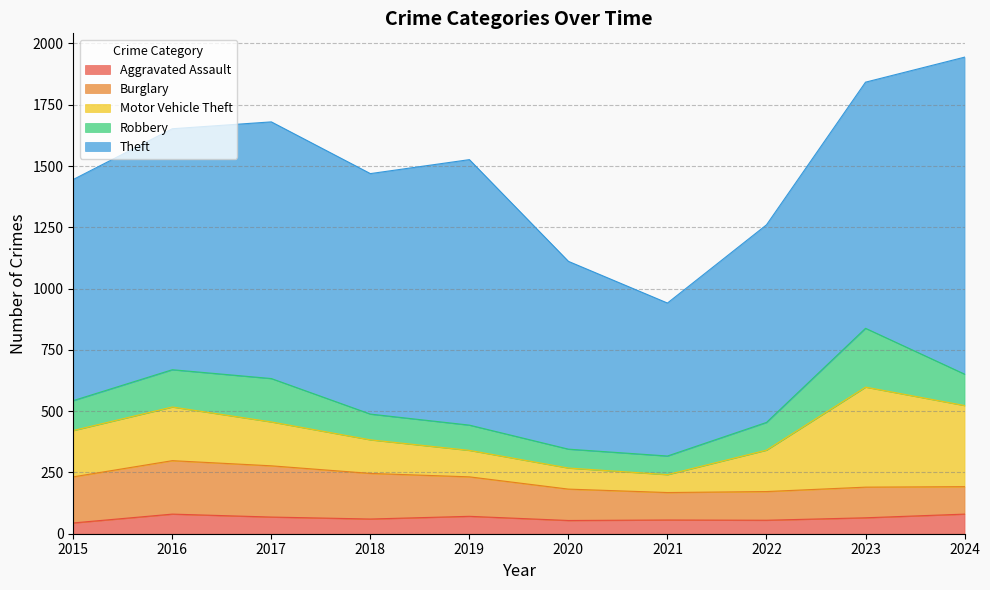

Reading left to right, list all the values displayed in this chart.

Aggravated Assault: 2015=44	2016=80	2017=68	2018=60	2019=71	2020=54	2021=56	2022=55	2023=65	2024=80
Burglary: 2015=188	2016=218	2017=209	2018=186	2019=161	2020=128	2021=112	2022=117	2023=125	2024=112
Motor Vehicle Theft: 2015=189	2016=219	2017=179	2018=137	2019=108	2020=86	2021=73	2022=169	2023=408	2024=331
Robbery: 2015=122	2016=152	2017=177	2018=105	2019=103	2020=77	2021=76	2022=113	2023=240	2024=128
Theft: 2015=902	2016=983	2017=1047	2018=981	2019=1083	2020=766	2021=624	2022=806	2023=1004	2024=1293